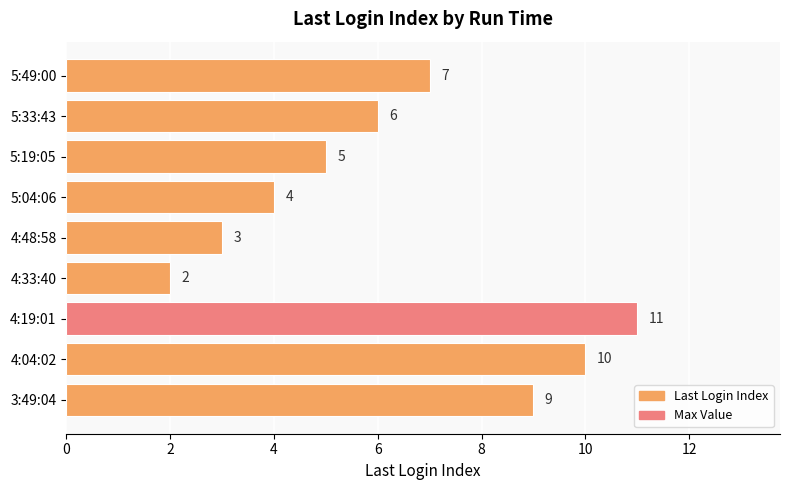

True or false: the data shows 11 at 5:49:00.

False